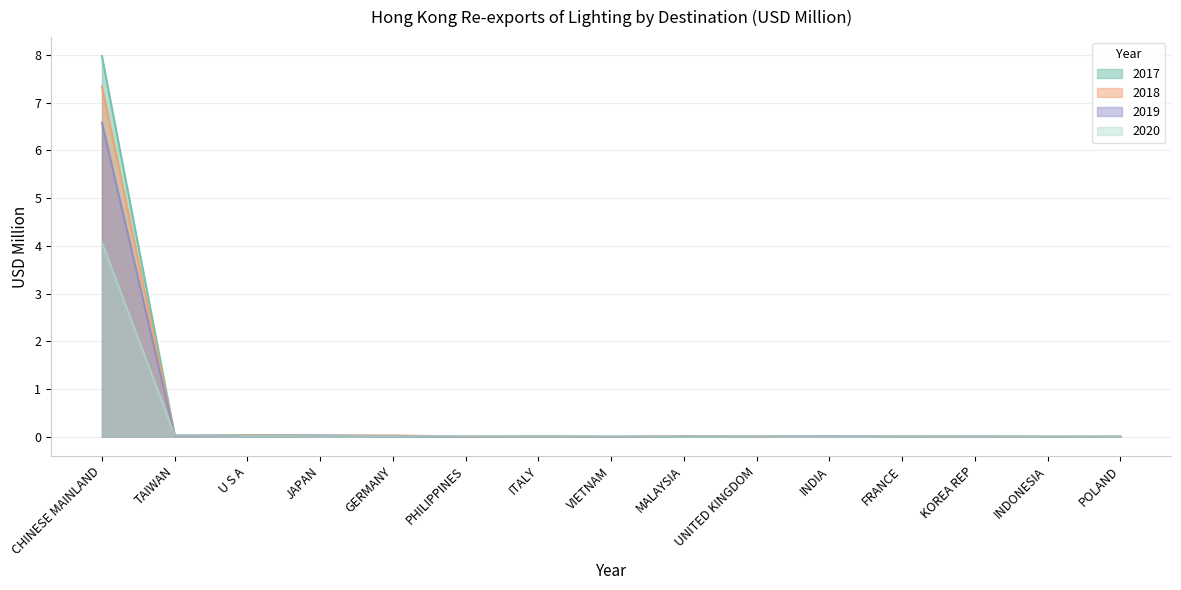

What is the label of the 1st point from the left?

CHINESE MAINLAND